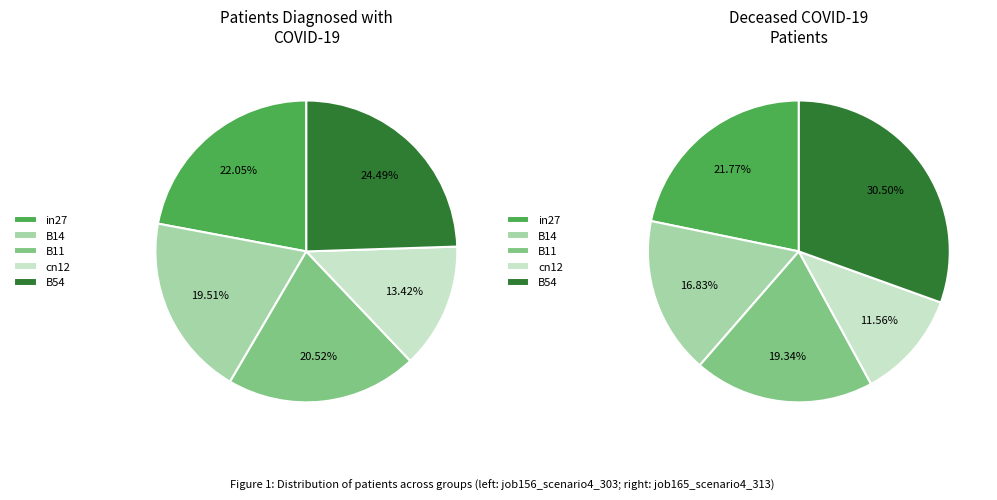

Is it true that B14 is 20% of the pie?

True